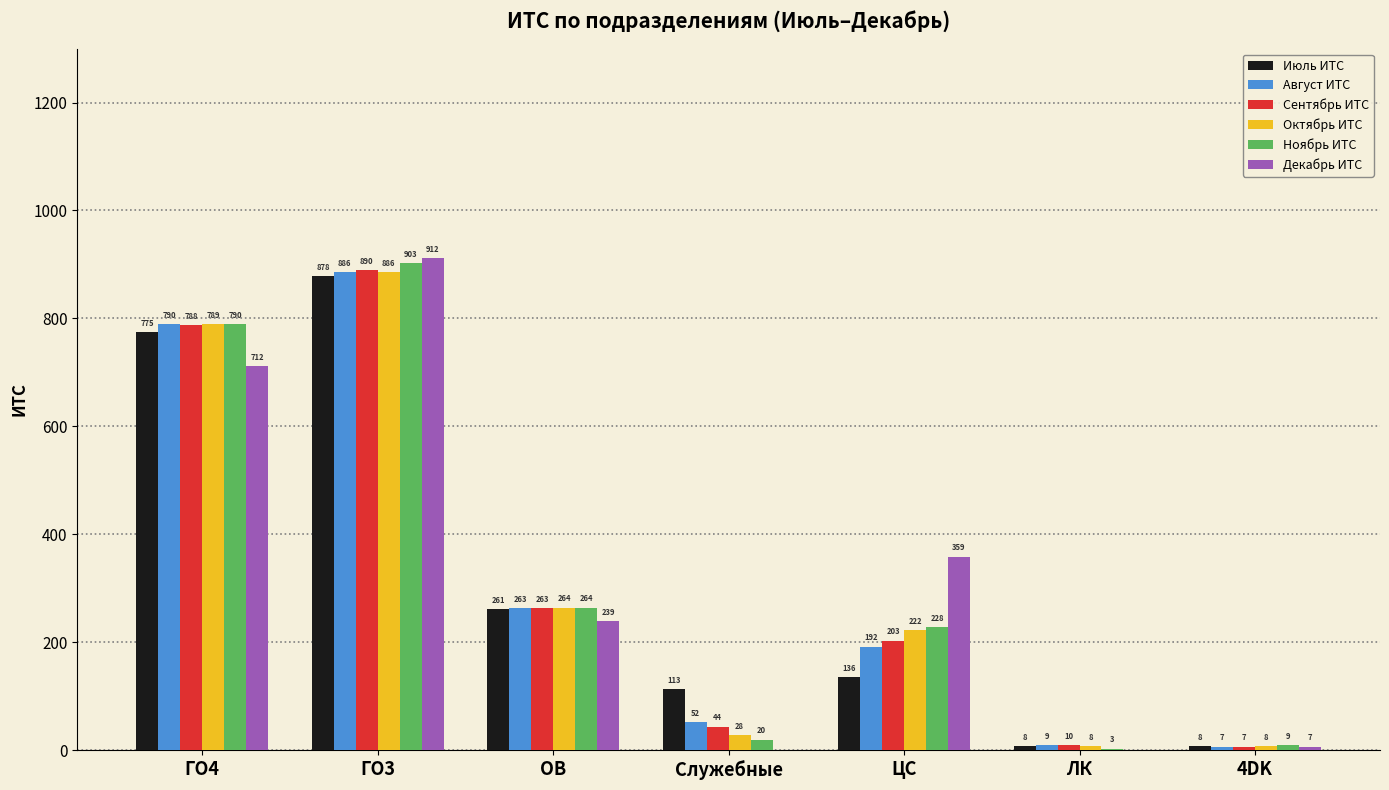

Is the value of Июль ИТС at ОВ greater than the value of Октябрь ИТС at ГО4?

No